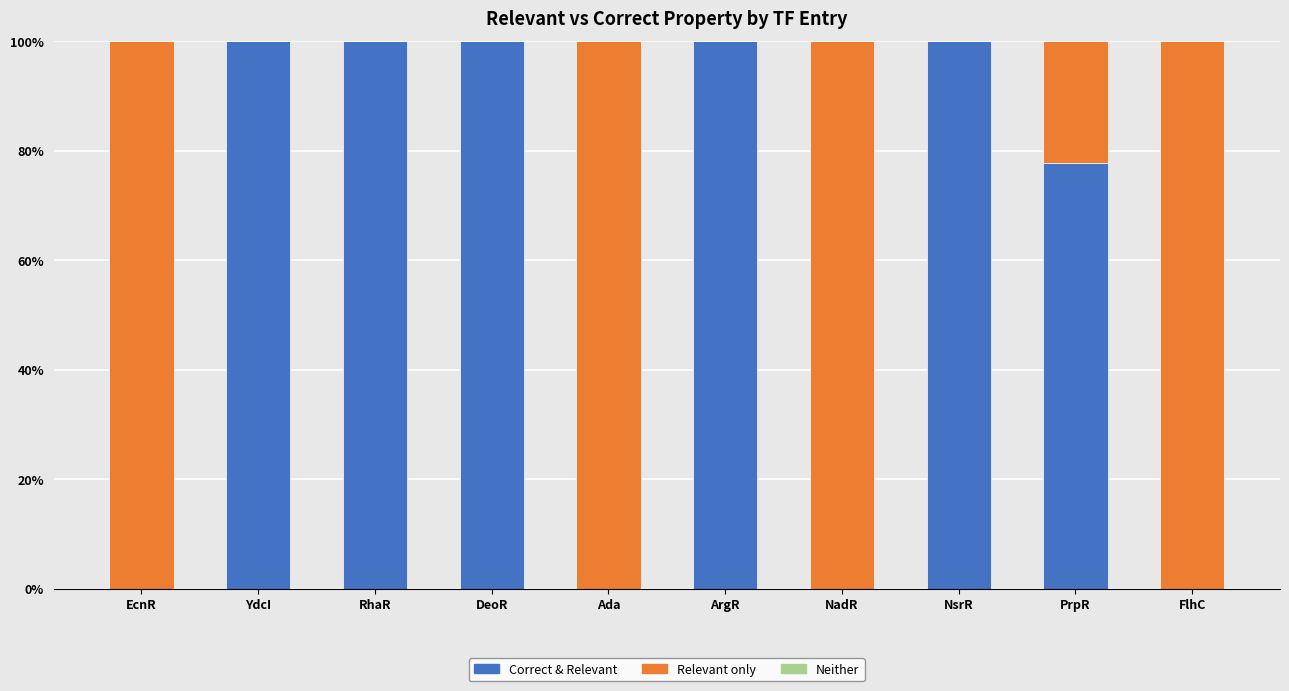

What is the highest value of the Correct & Relevant series?

100.0